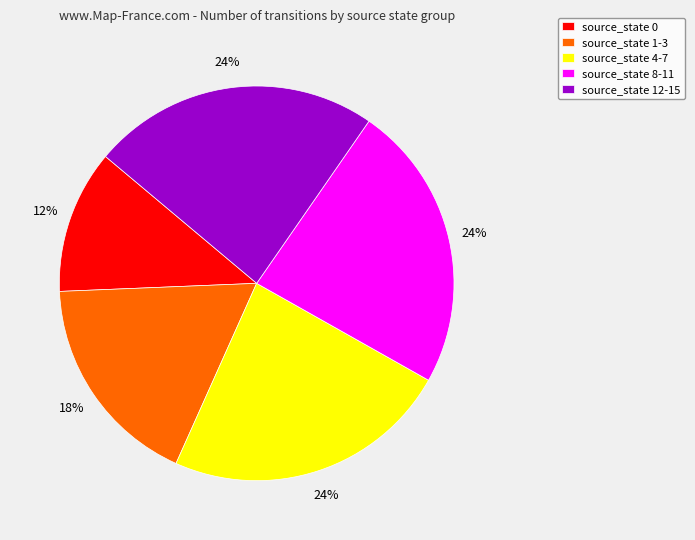

Which has a higher value, source_state 0 or source_state 1-3?

source_state 1-3